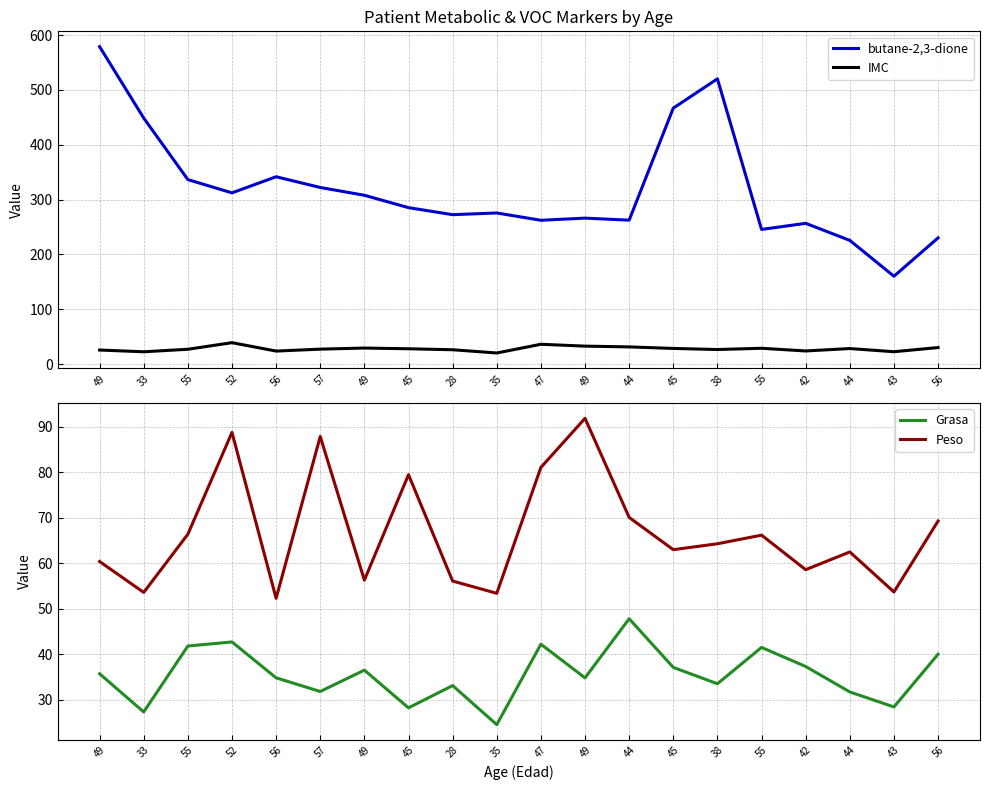

What are all the series names shown in the legend?

butane-2,3-dione, IMC, Grasa, Peso